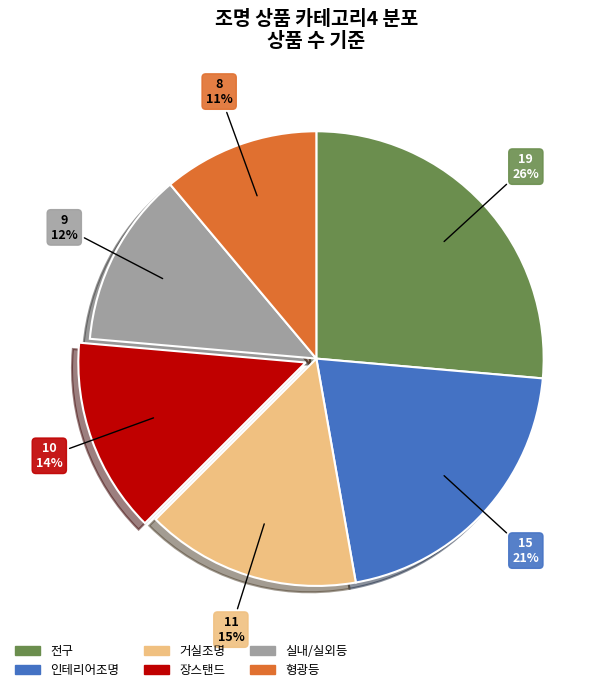

How many slices are in this pie chart?

6